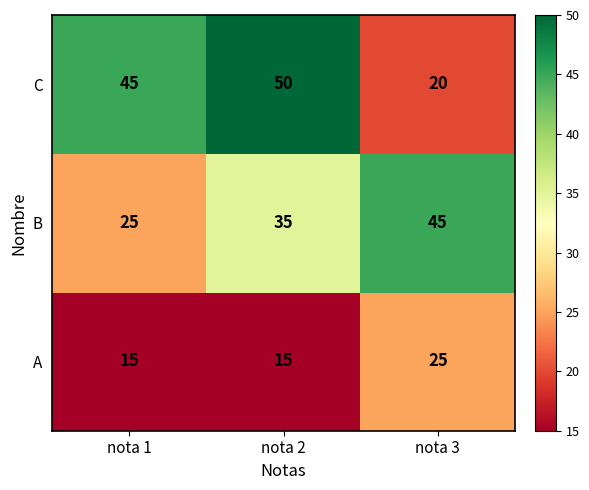

What is the average value of the B series?

35